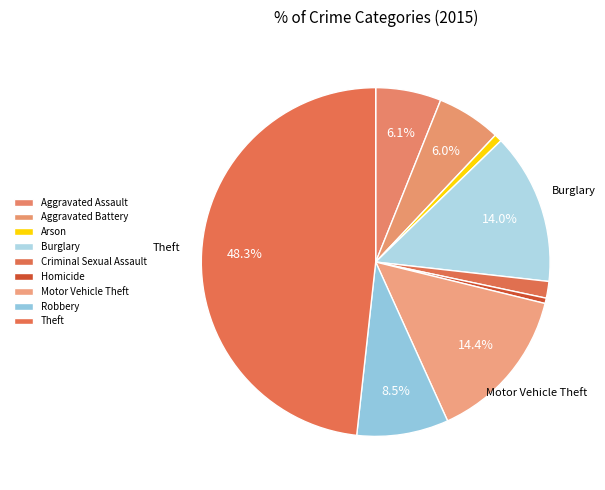

Count the number of slices in the pie.

9